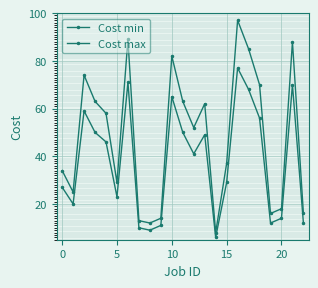

What is the greatest value displayed?

97